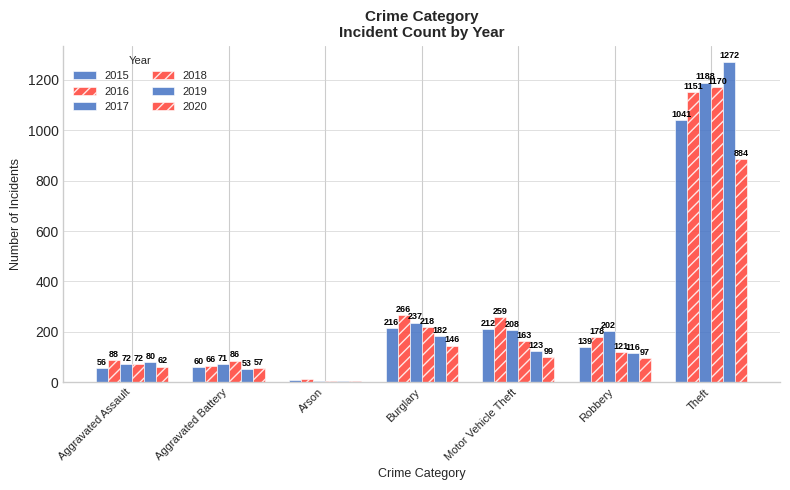

The 2019 series shows 80 at Aggravated Assault. True or false?

True